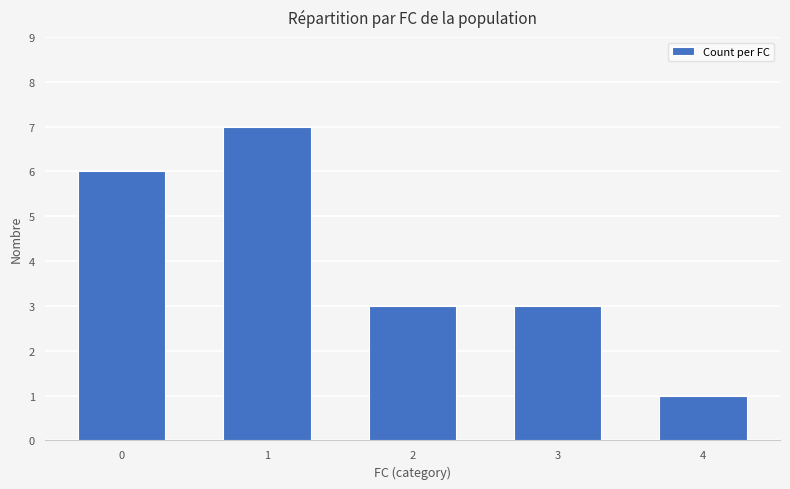

What is the smallest value displayed?

1